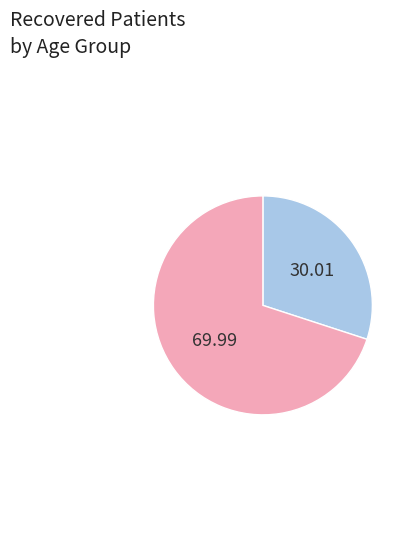

Count the number of slices in the pie.

2